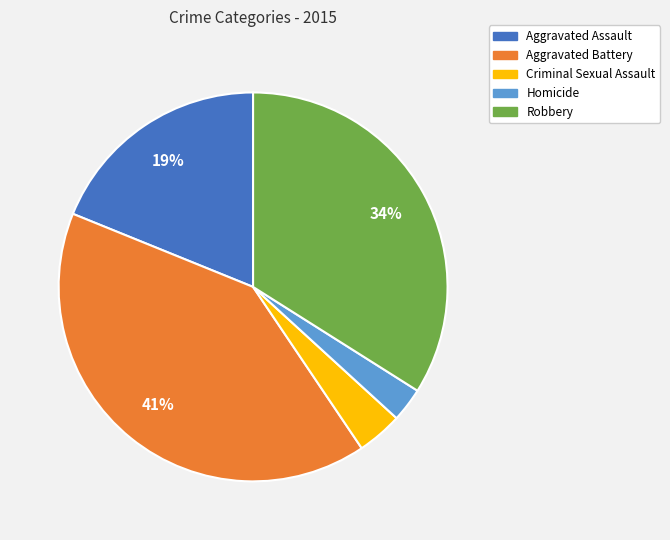

To the nearest percent, what is the average slice percentage?

20%